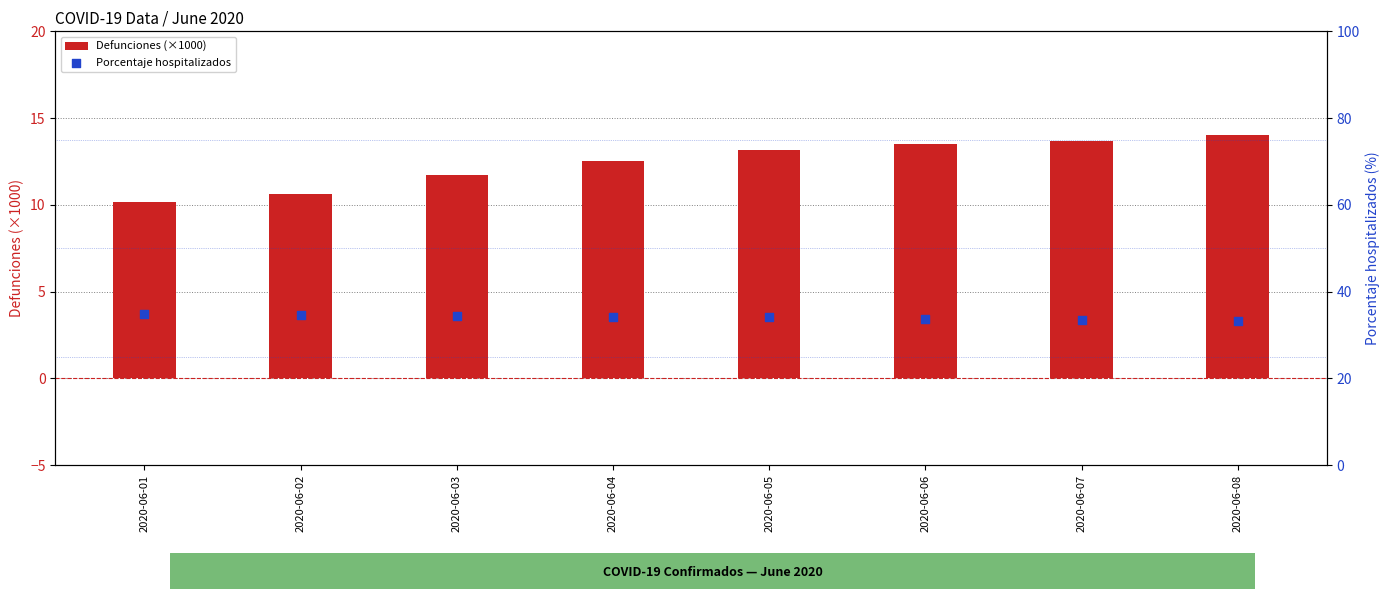

Is the value of Porcentaje hospitalizados at 2020-06-01 greater than the value of Defunciones (×1000) at 2020-06-03?

Yes